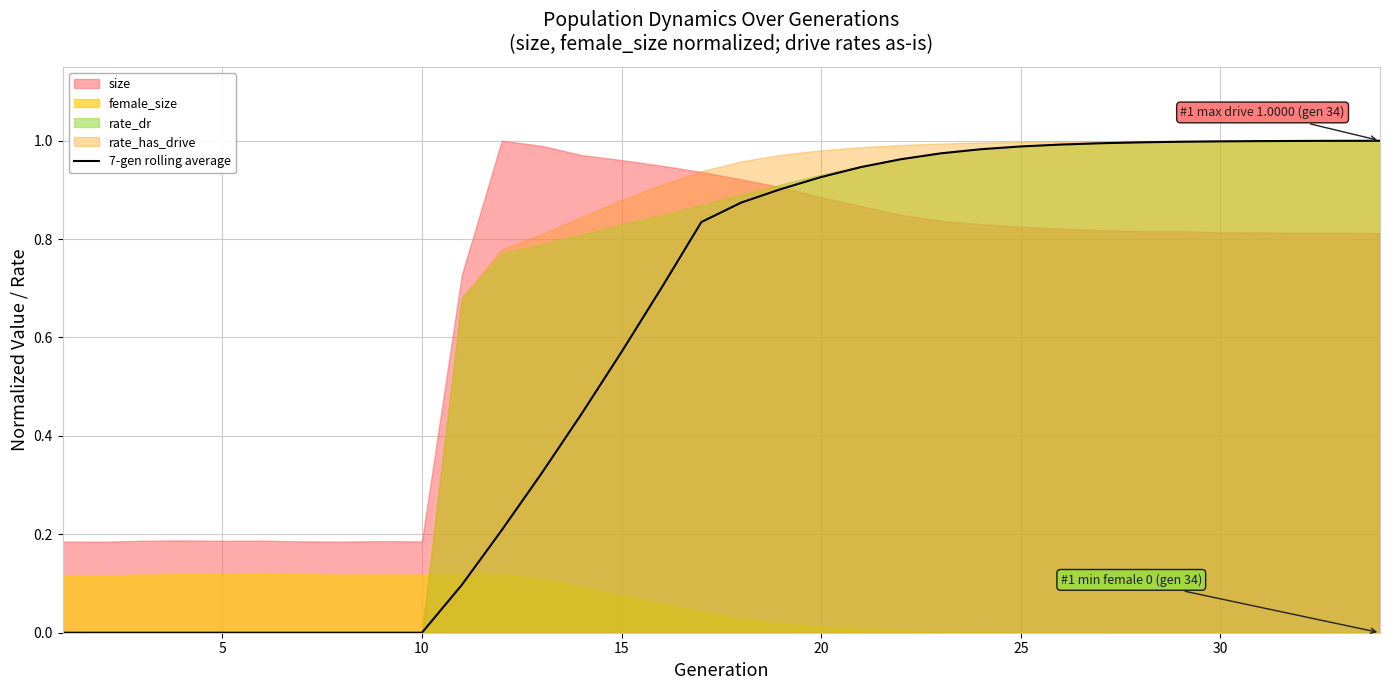

Is it true that 7-gen rolling average equals 1.0 at 30?

True